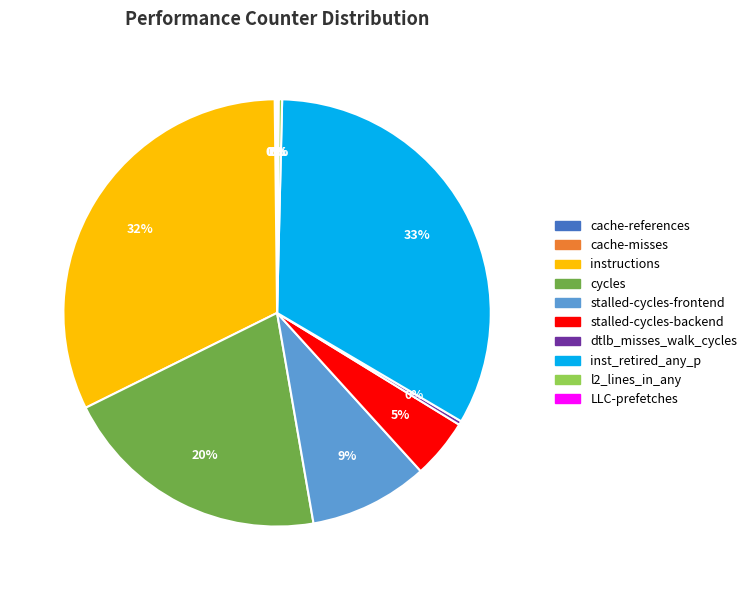

What is the largest slice in the pie chart?

inst_retired_any_p